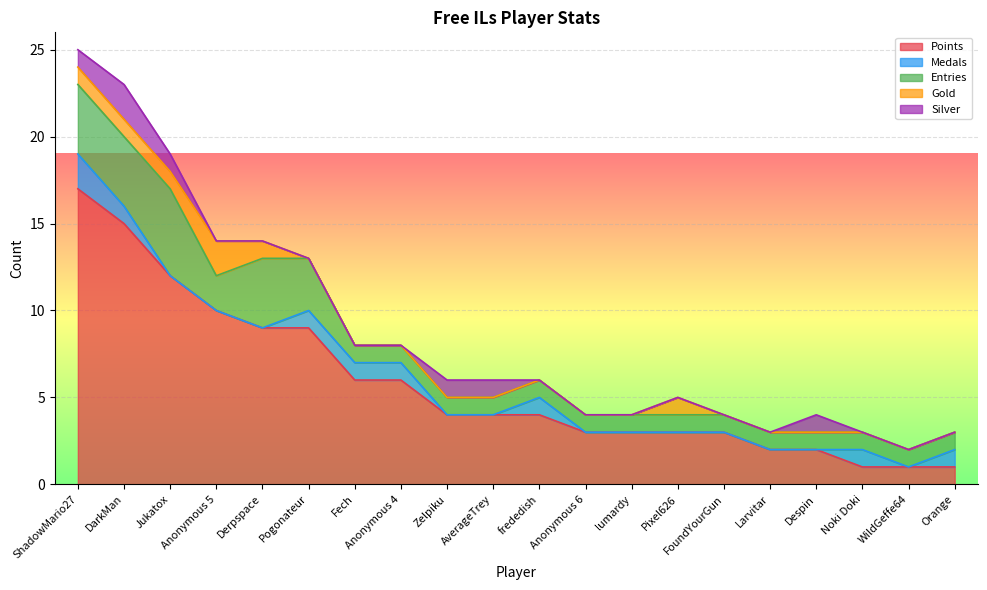

True or false: Medals has a value of -1 at FoundYourGun.

False